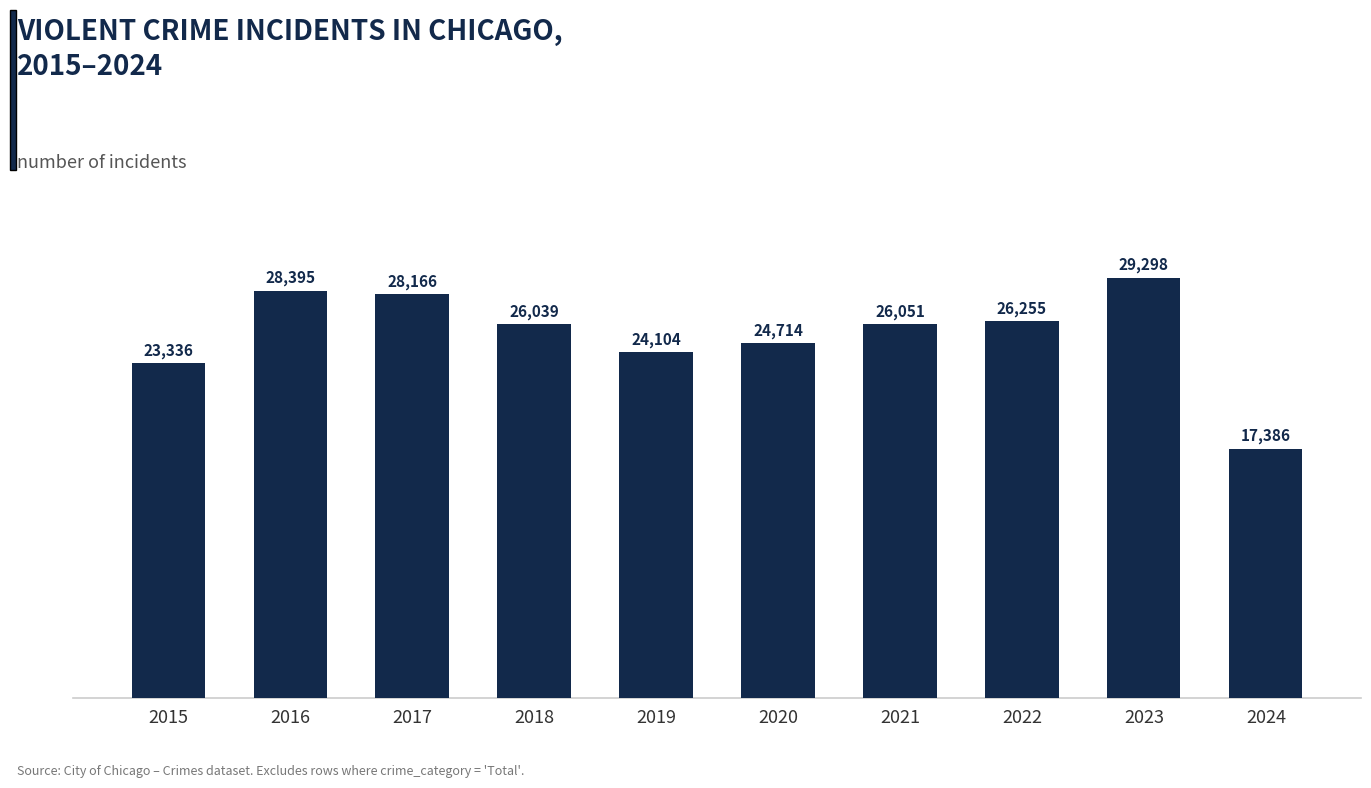

What is the difference between the values at 2021 and 2023?

3247